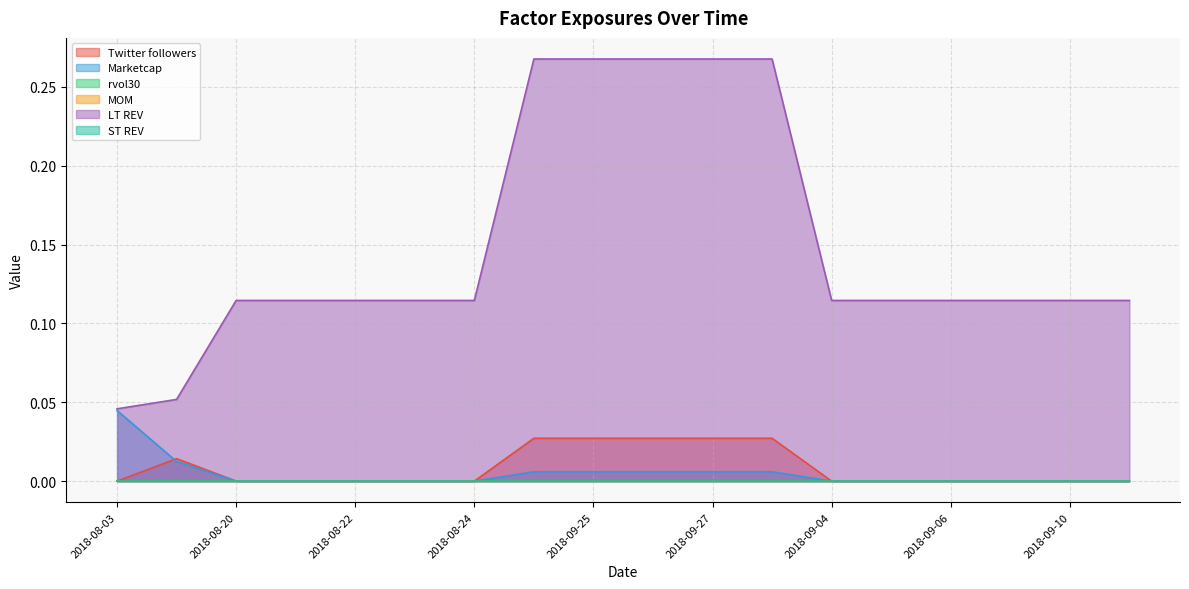

True or false: LT REV and Marketcap intersect in this chart.

False